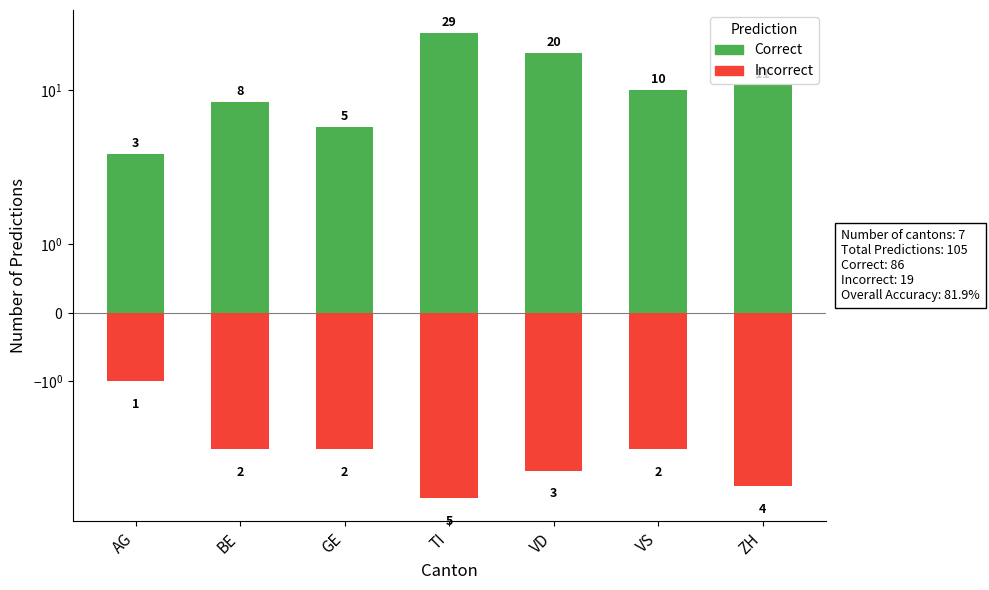

What is the sum of the Correct values at VS and VD?

30